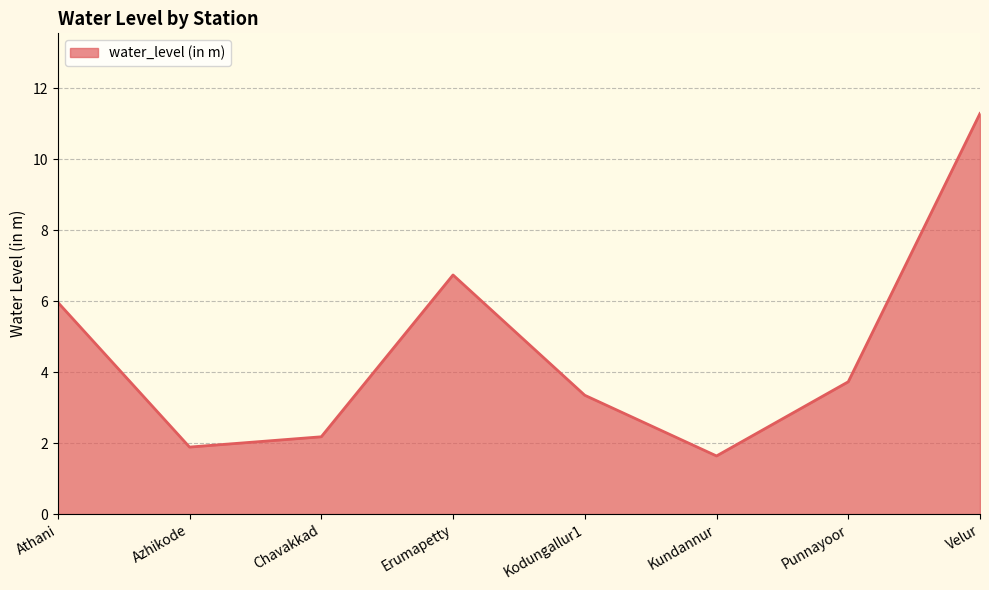

Reading right to left, what are all the values shown in this chart?

11.3	3.7	1.6	3.4	6.7	2.2	1.9	6.0